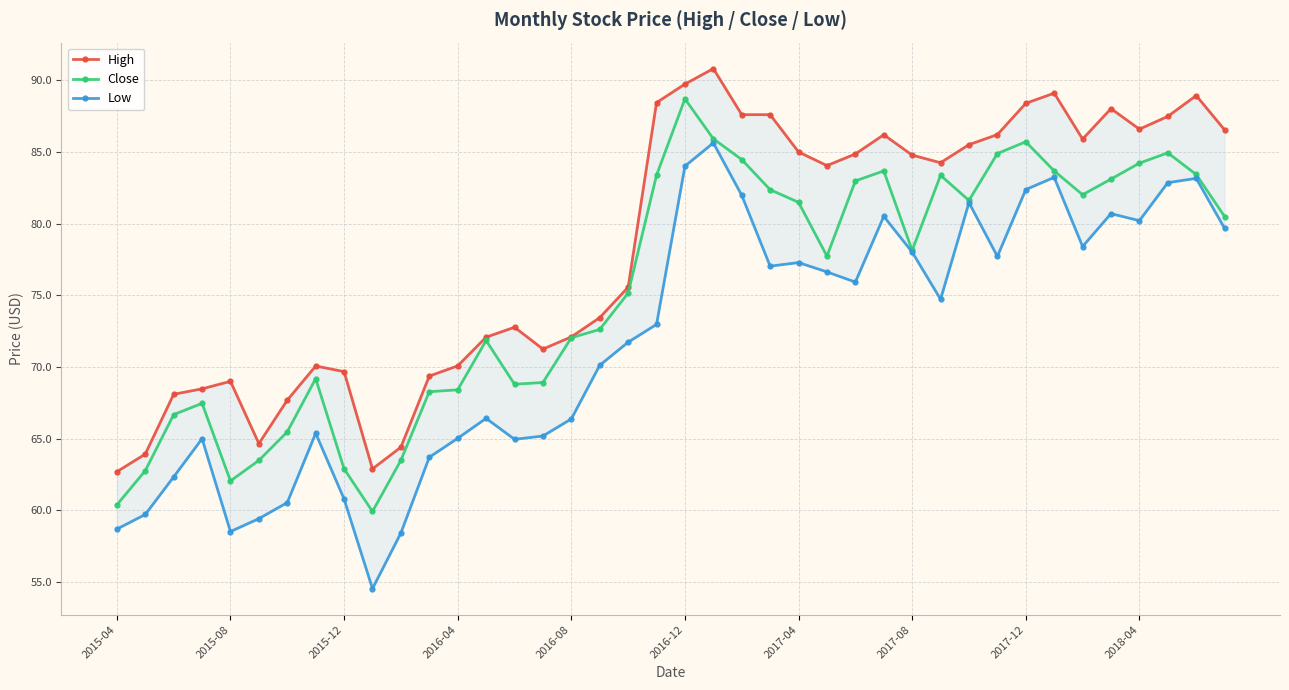

What is the maximum value for Close?

88.7